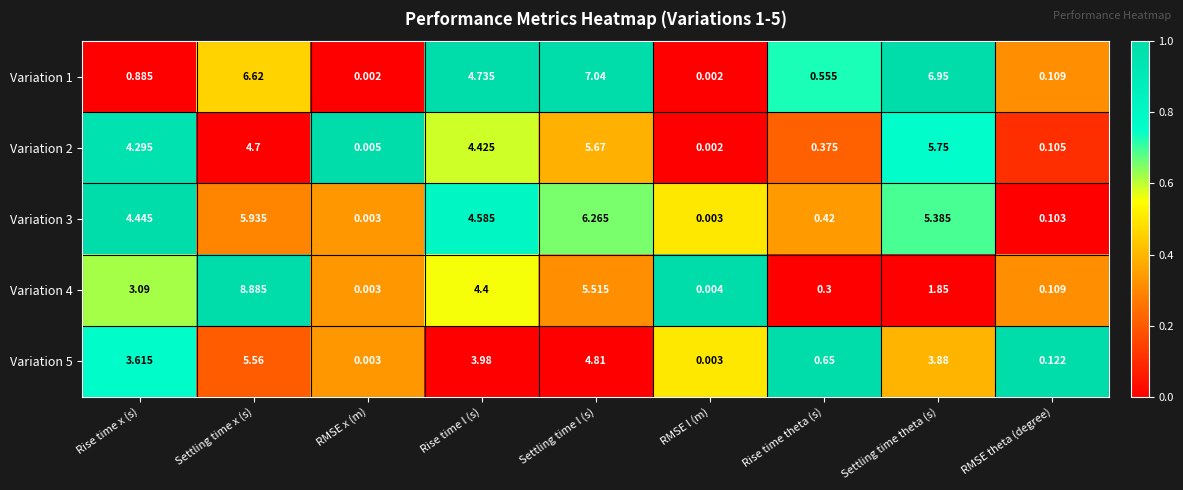

How many values in the Variation 5 series exceed 3?

5